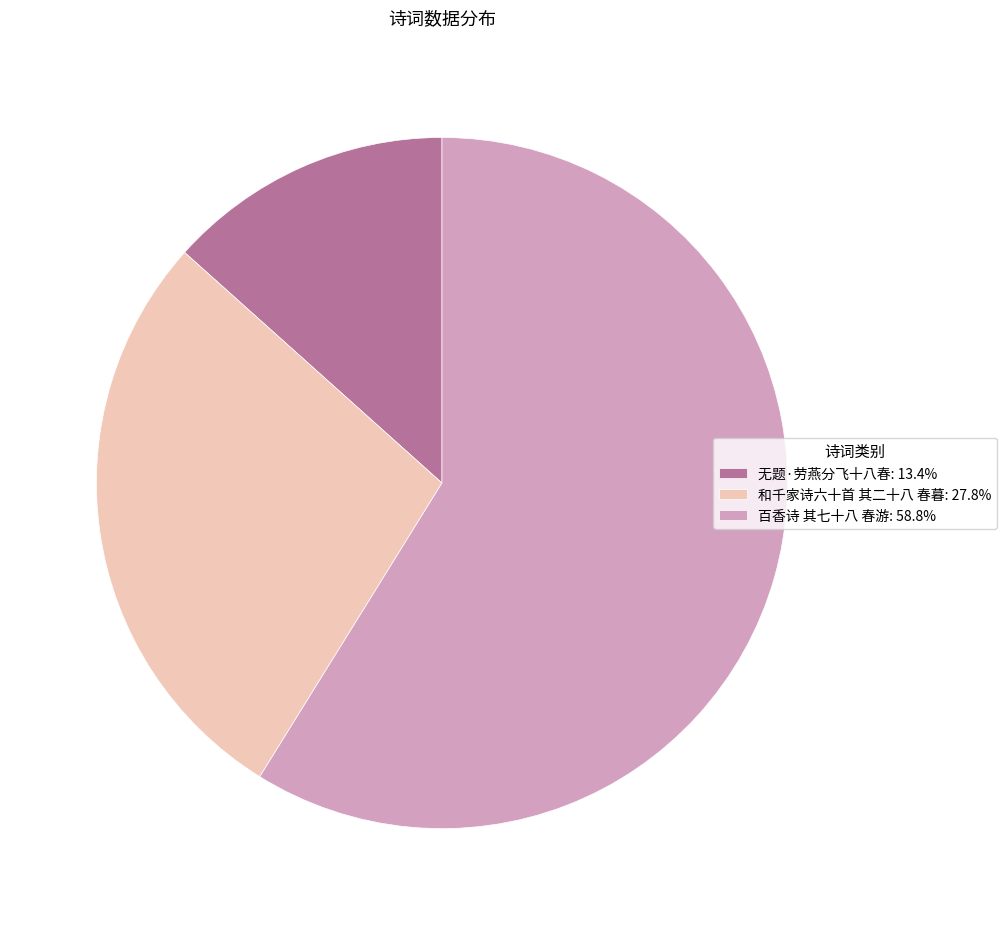

Combined, do 和千家诗六十首 其二十八 春暮: 27.8% and 无题·劳燕分飞十八春: 13.4% account for over 50%?

No